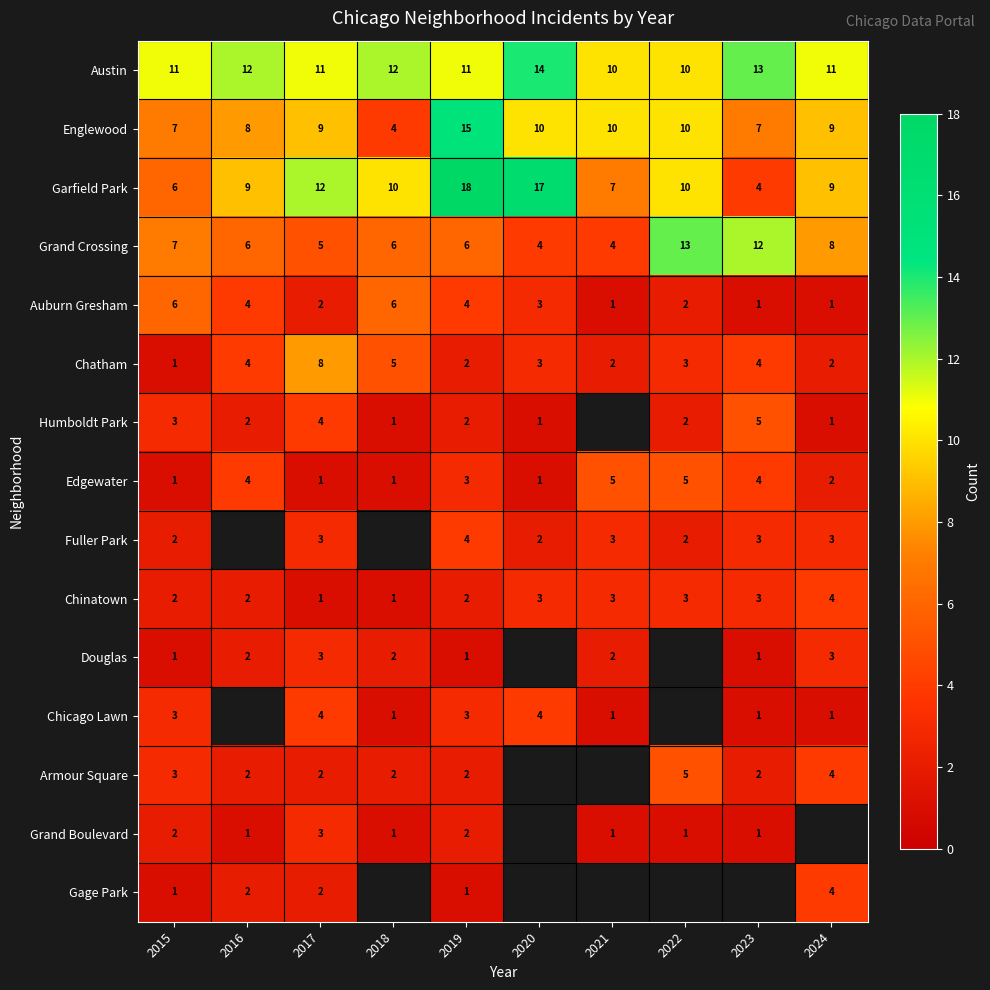

How many data points in Auburn Gresham are less than 3?

5